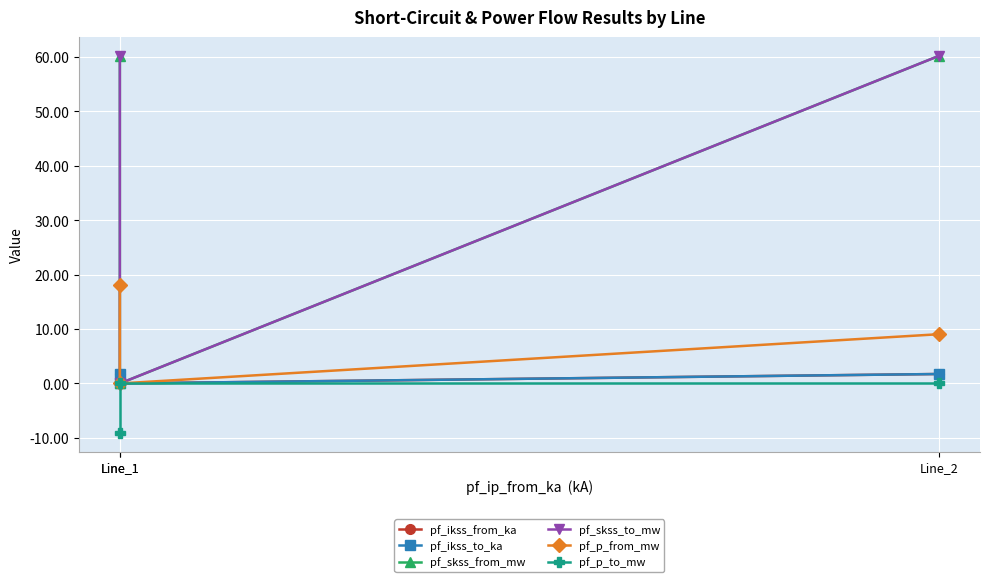

Which label corresponds to the smallest value in the chart?

Line_1